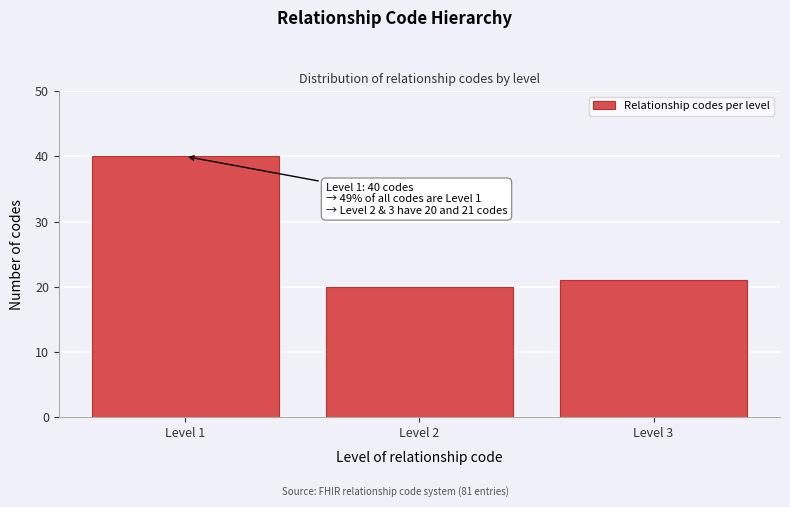

Reading left to right, extract all data points from this chart.

Level 1=40	Level 2=20	Level 3=21